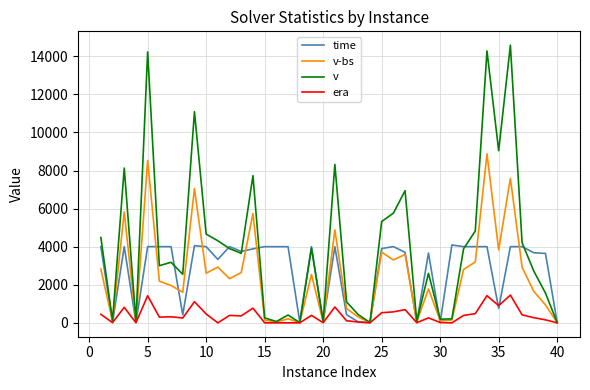

Rank the series by their maximum value, from highest to lowest.

v, v-bs, time, era